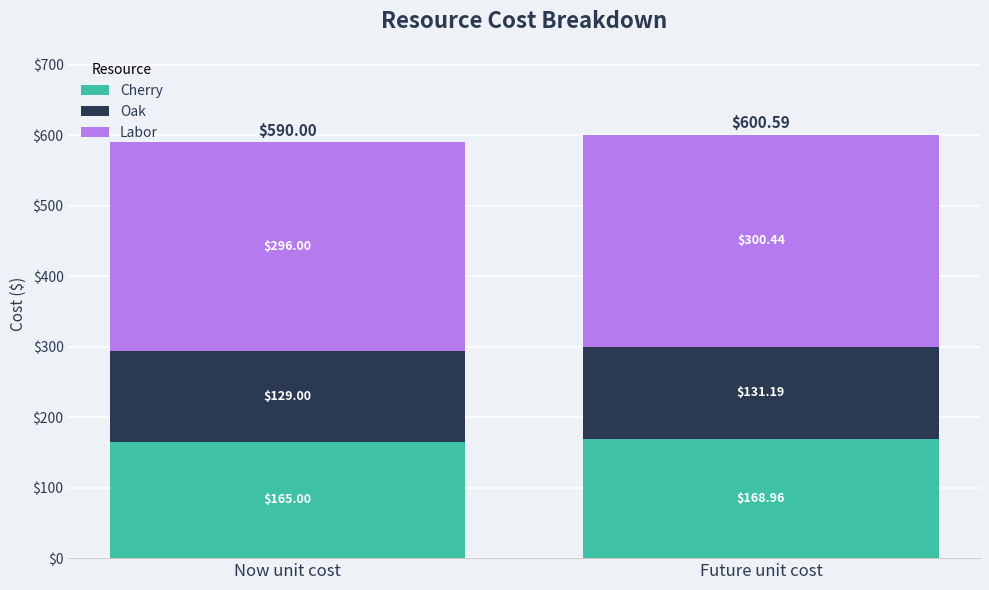

What is the total value across all series at Now unit cost?

590.0